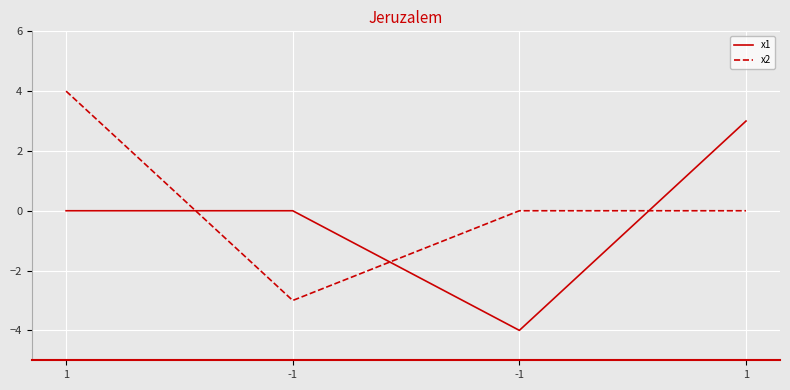

Which series has the largest total across all categories?

x2